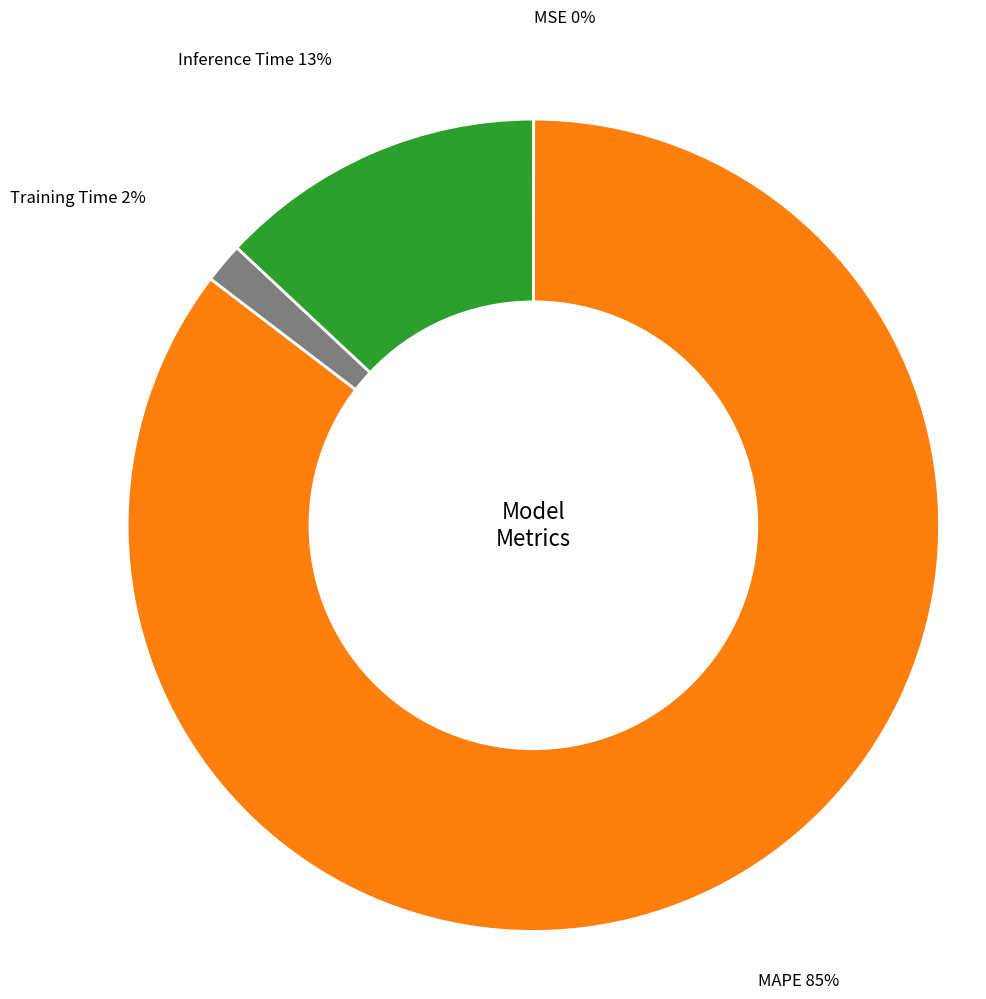

To the nearest percent, what is the combined percentage of Training Time and Inference Time?

15%